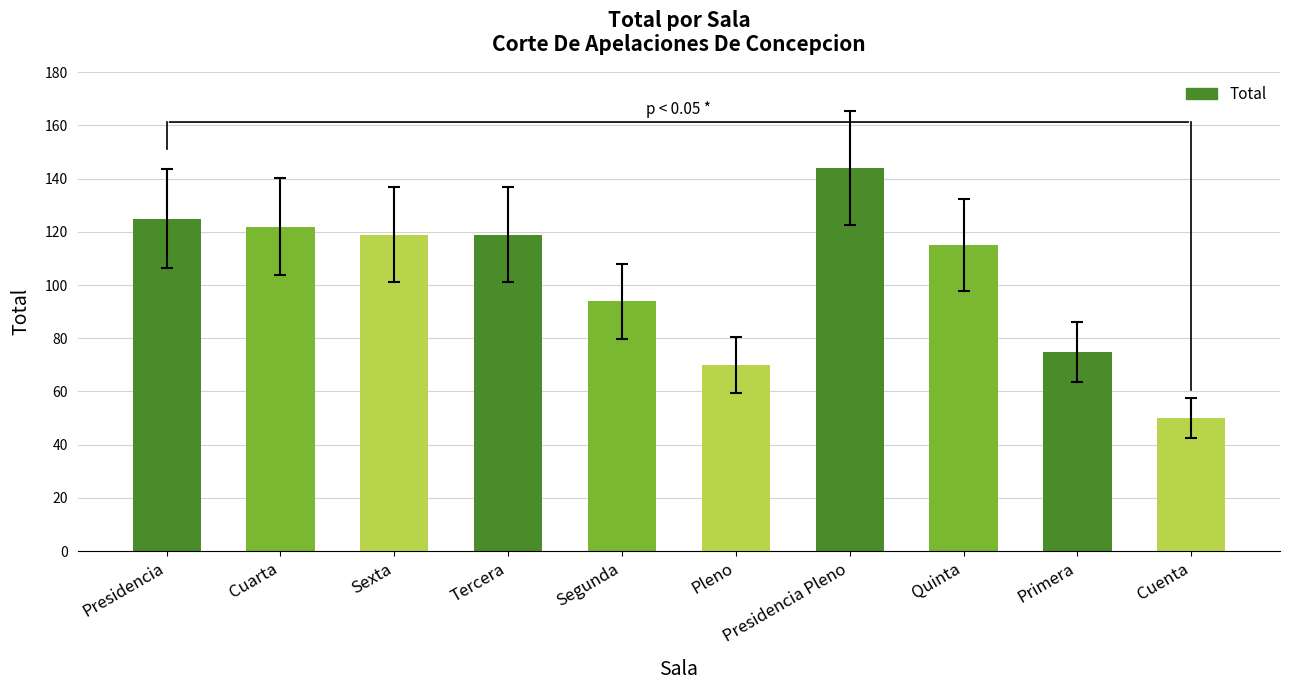

What is the average value?

103